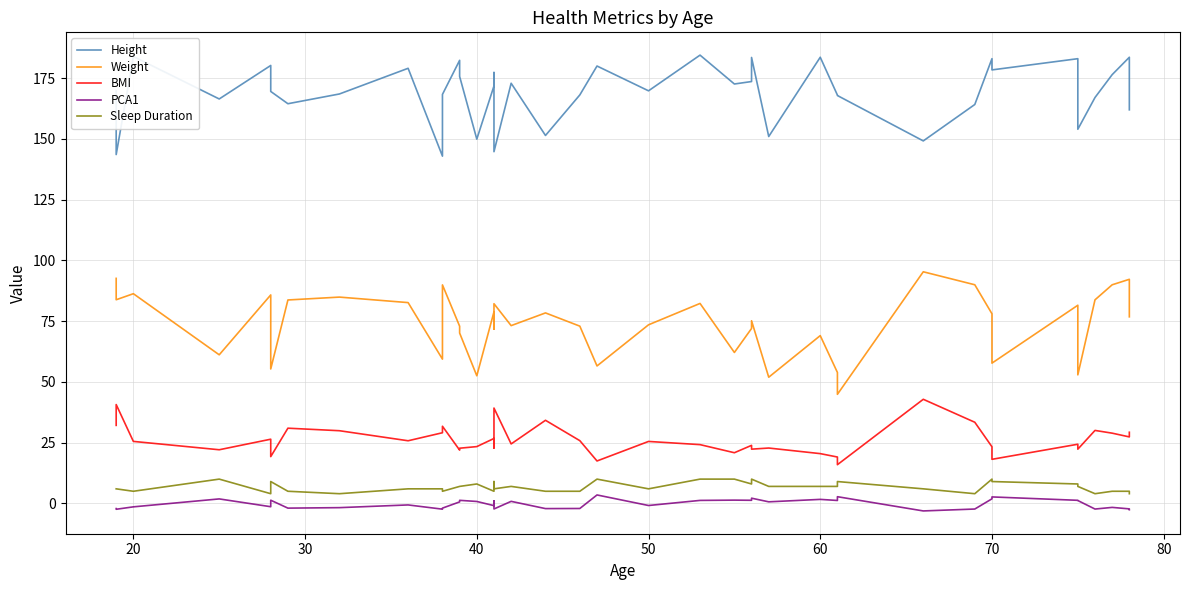

Which series has the largest total across all categories?

Height